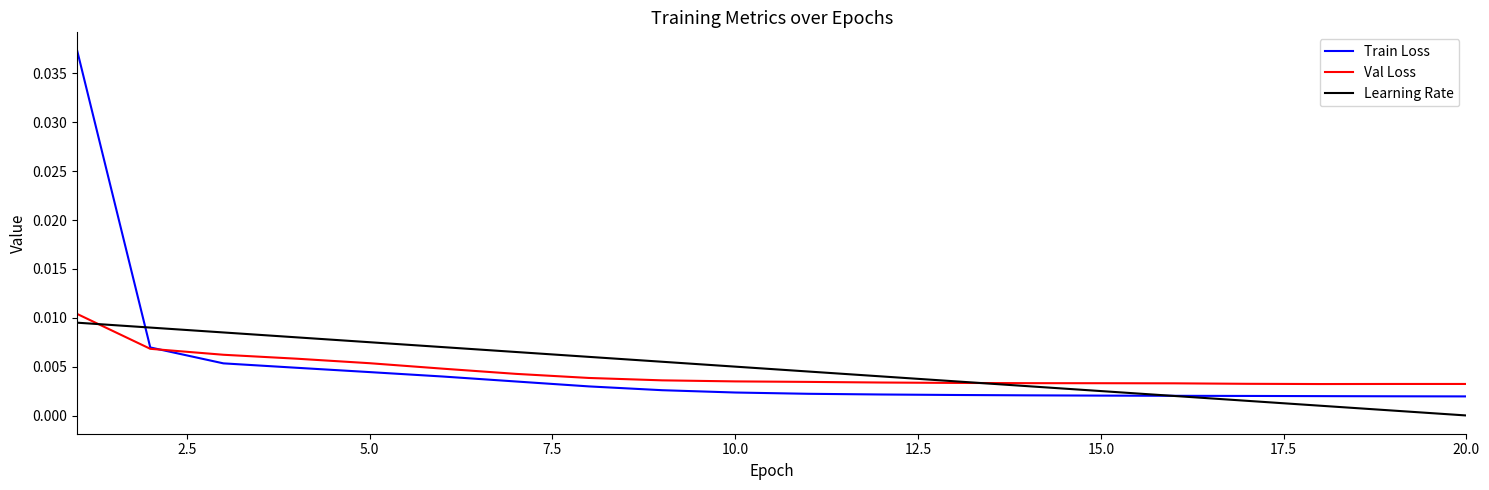

True or false: Learning Rate and Val Loss cross at least once.

True